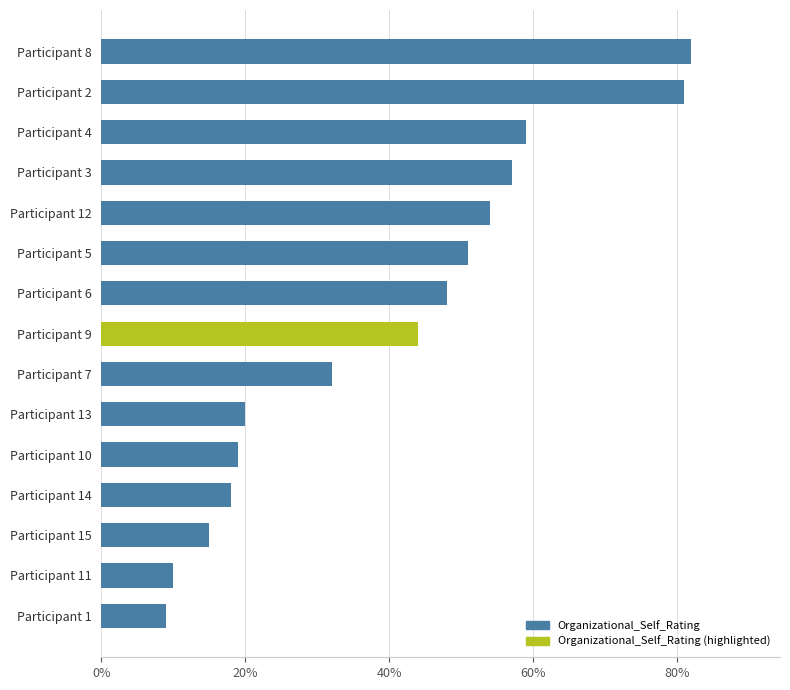

The value at Participant 6 is 75. True or false?

False